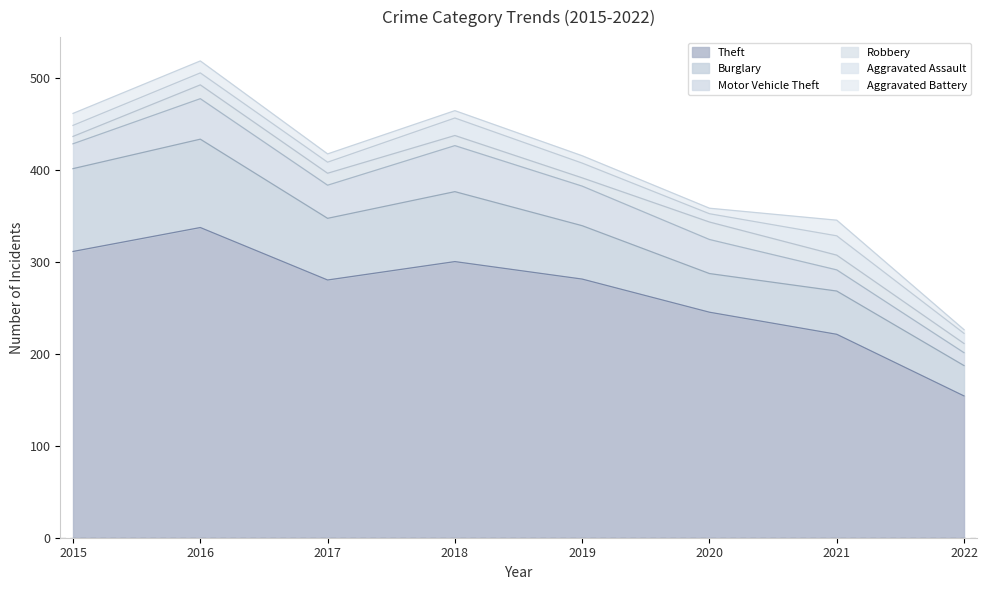

True or false: Theft has a value of 154 at 2022.

True